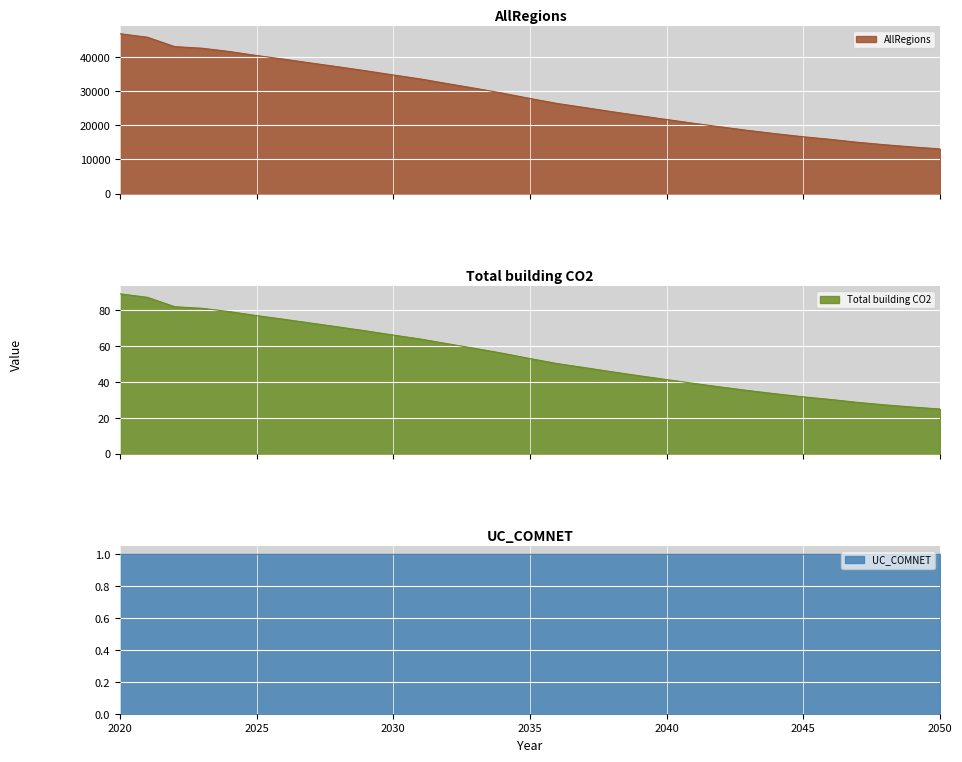

Is the value of Total building CO2 at 2048 greater than the value of AllRegions at 2020?

No